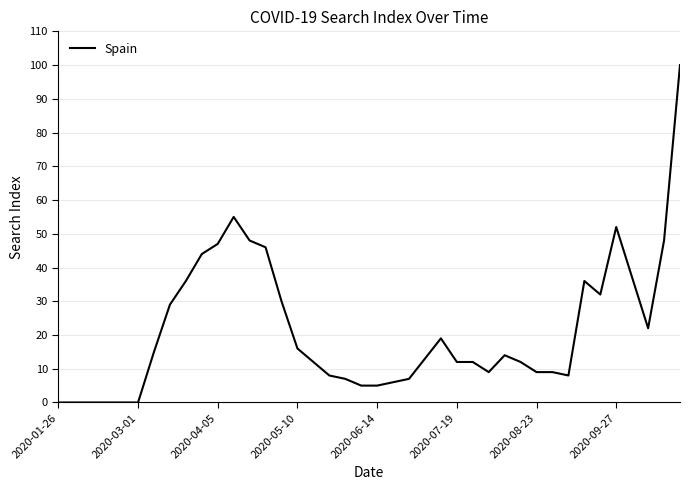

Does the chart have visible grid lines?

Yes